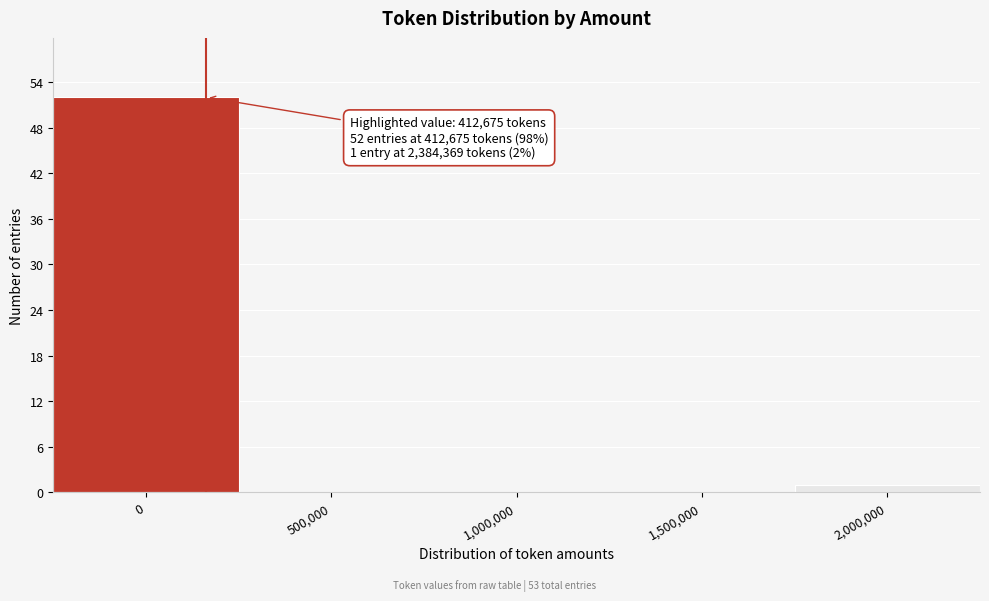

Reading right to left, what are all the values shown in this chart?

2,000,000=1	1,500,000=0	1,000,000=0	500,000=0	0=52